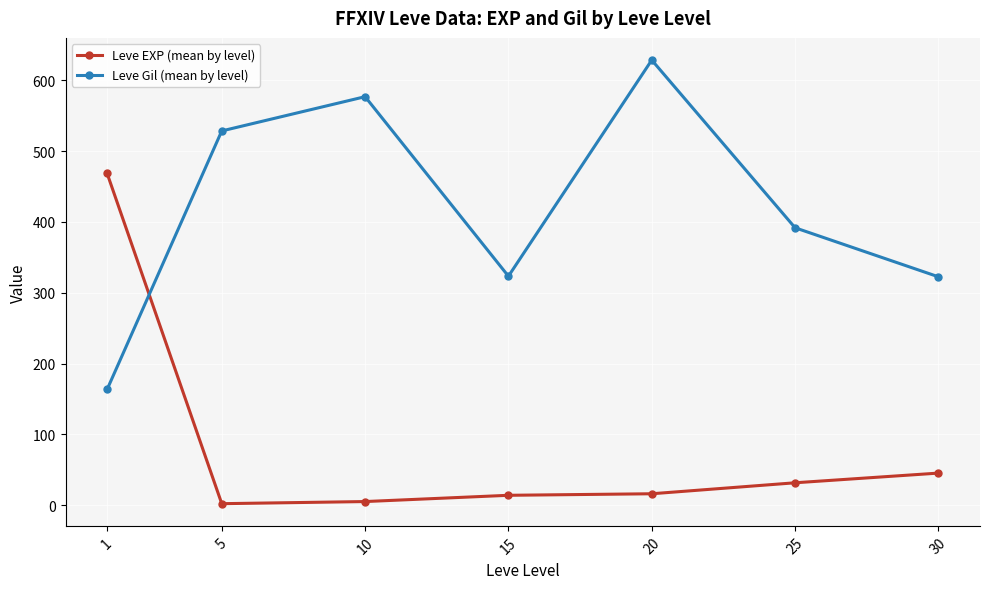

At which category does the chart reach its peak across all series?

20